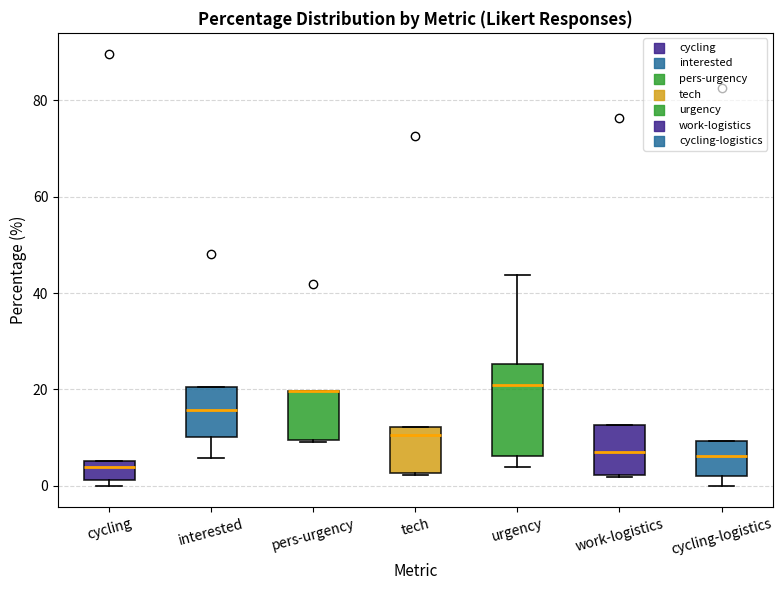

Reading left to right, transcribe this box plot: for each box, give where its median line is, the range the box spans, and where its two whiskers end, as read against the y-axis. The values are not printed on the chart, so give them approximately, as read against the axis.

cycling: median 4, box 2 to 6, whiskers 0 to 6
interested: median 16, box 10 to 20, whiskers 6 to 20
pers-urgency: median 20 (drawn on the box's upper edge), box 10 to 20, whiskers 10 to 20
tech: median 10, box 2 to 12, whiskers 2 to 12
urgency: median 20, box 6 to 26, whiskers 4 to 44
work-logistics: median 6, box 2 to 12, whiskers 2 to 12
cycling-logistics: median 6, box 2 to 10, whiskers 0 to 10